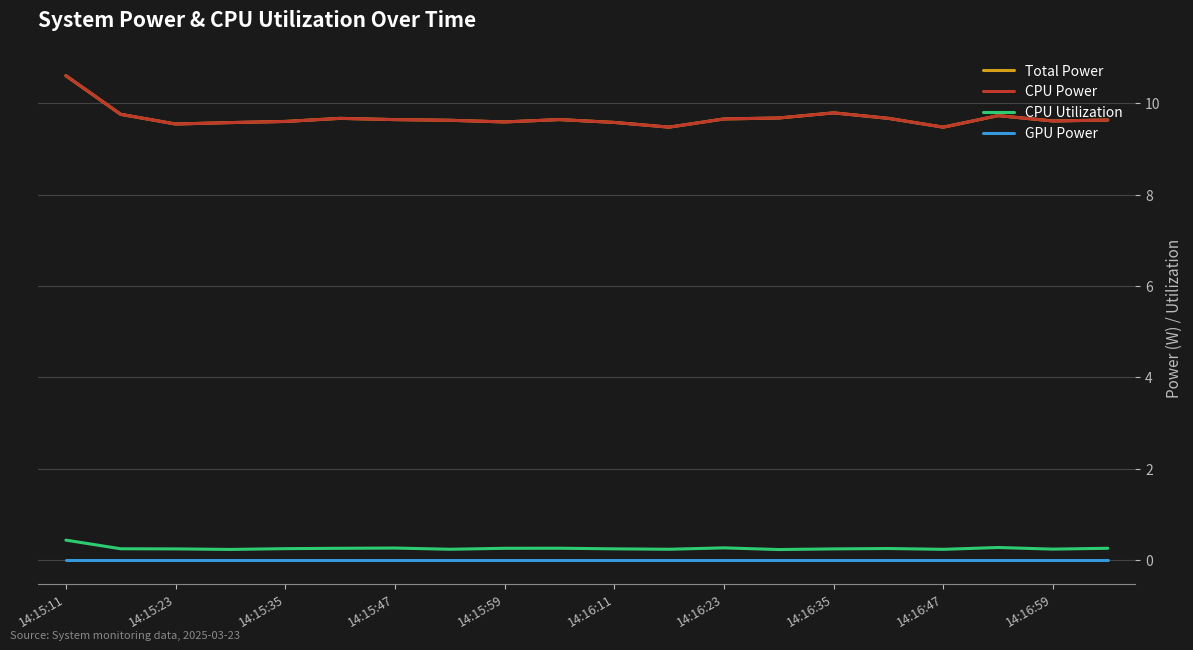

True or false: CPU Utilization and CPU Power intersect in this chart.

False